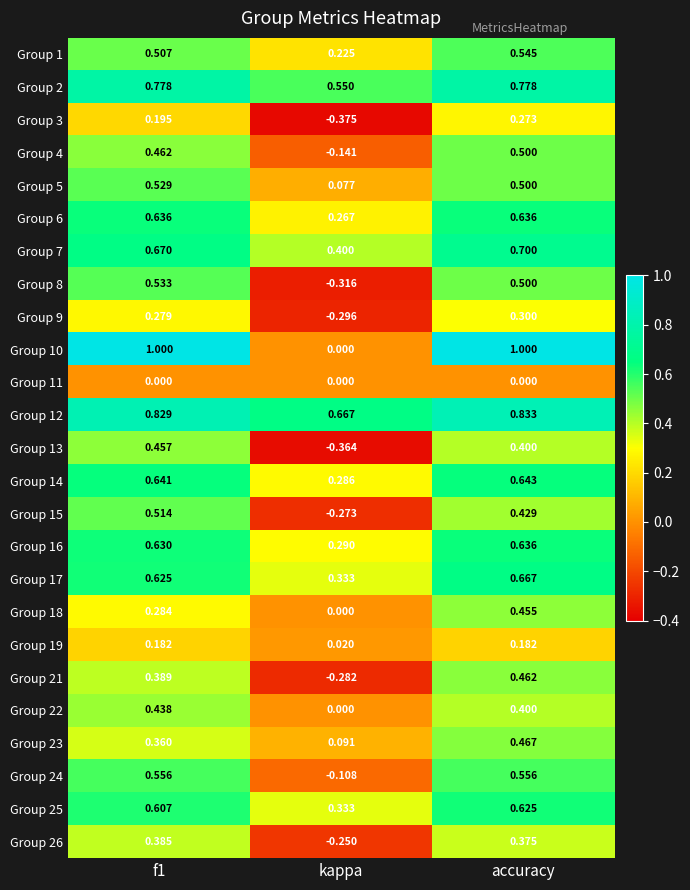

Which category has the lowest value across all series?

kappa